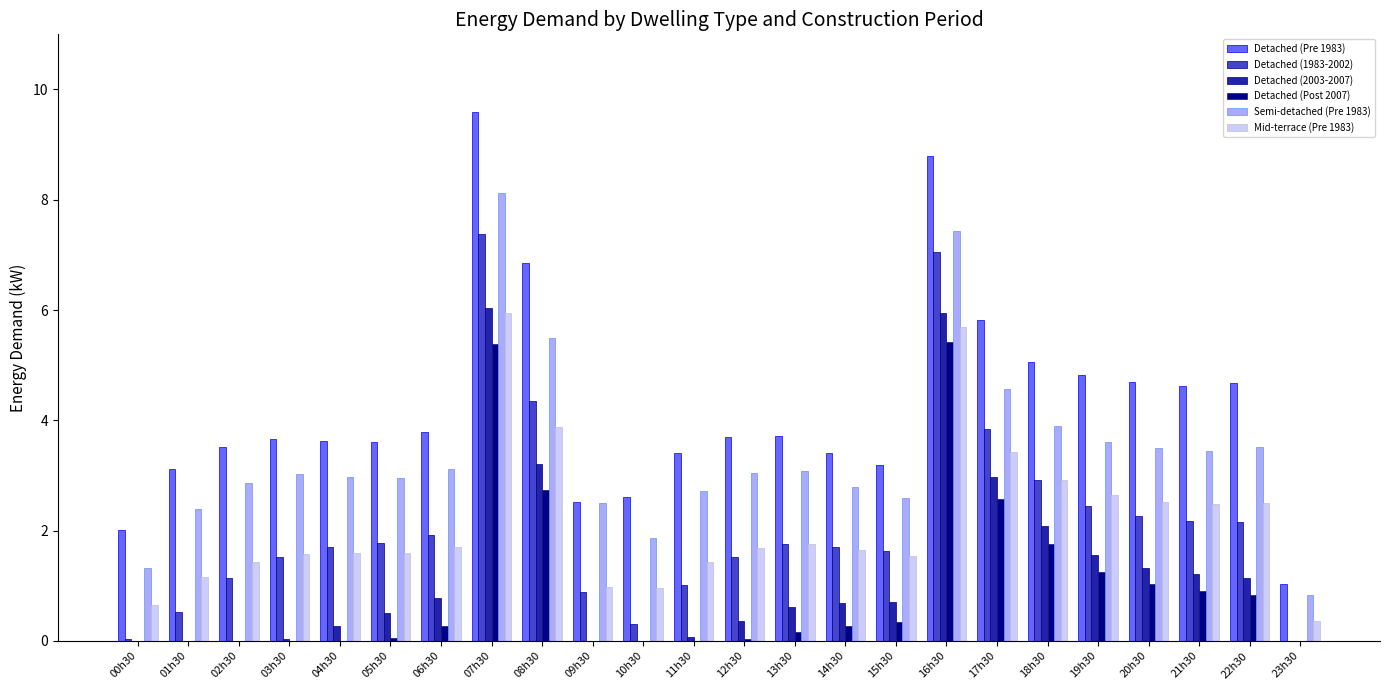

What is the maximum value shown in the chart?

9.6